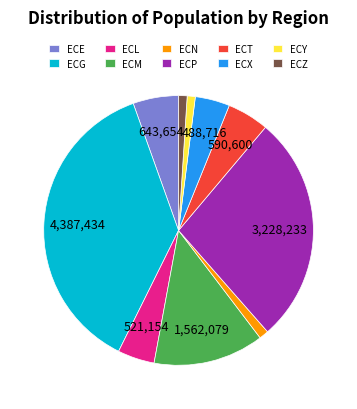

Combined, do ECX and ECN account for over 50%?

No